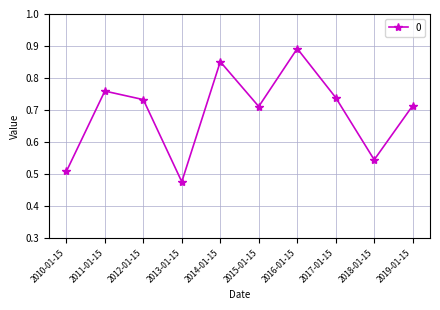

How many values are between 0 and 1?

10